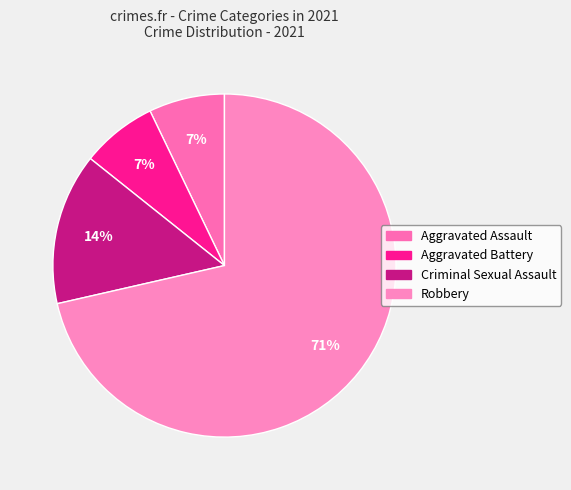

Count the number of slices in the pie.

4